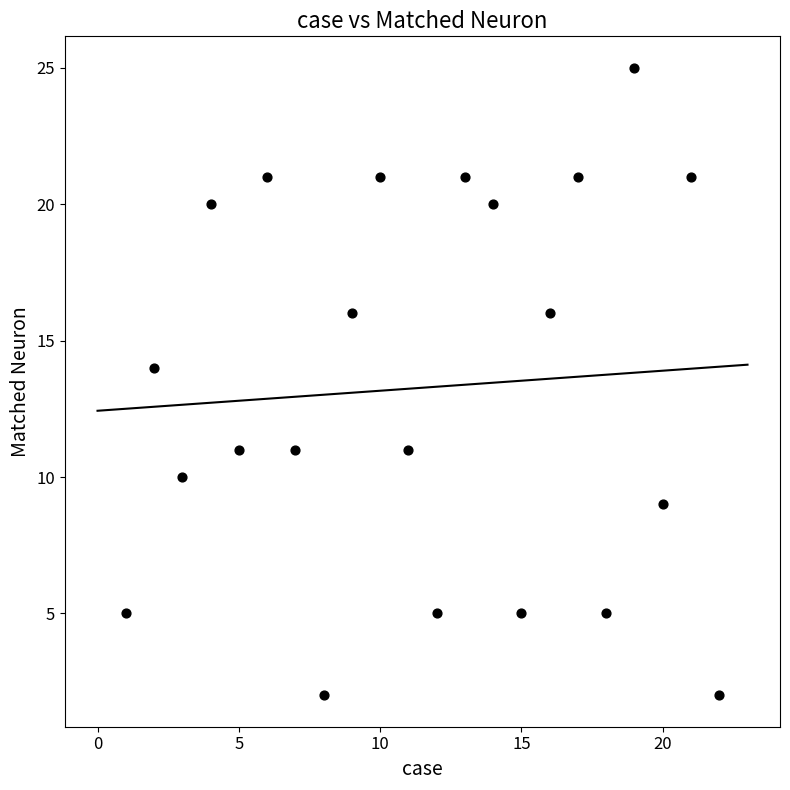

What Y value in the scatter plot is closest to 13?

14